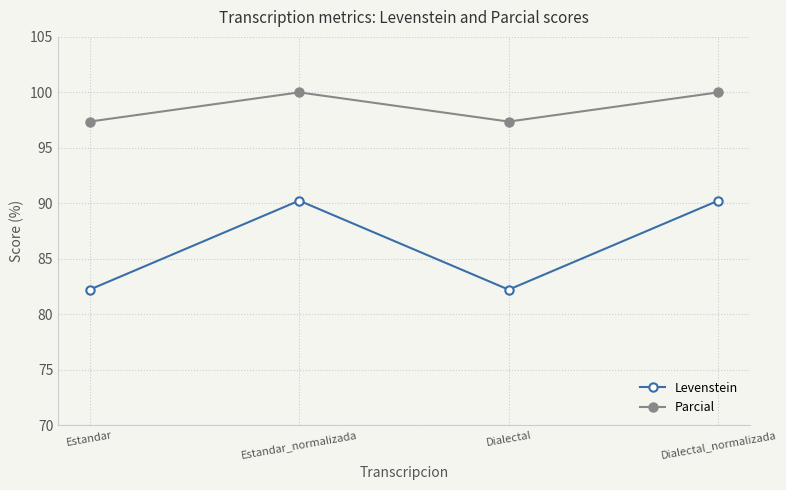

The value of Parcial at Estandar_normalizada is 53.9. True or false?

False